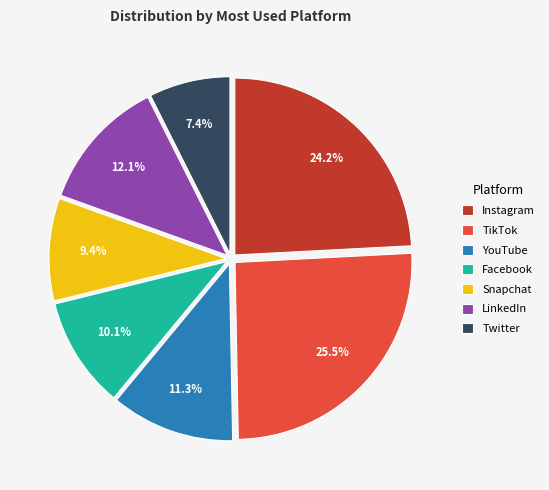

Which has a higher value, YouTube or Instagram?

Instagram